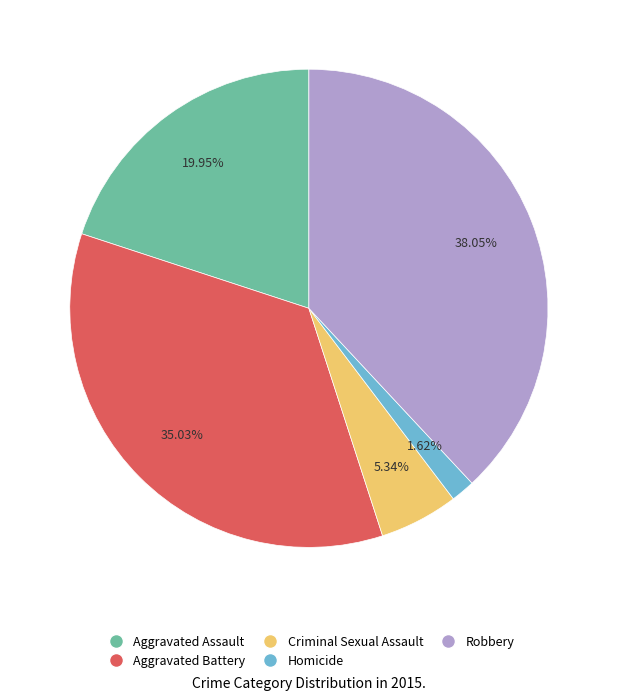

Combined, do Homicide and Robbery account for over 50%?

No